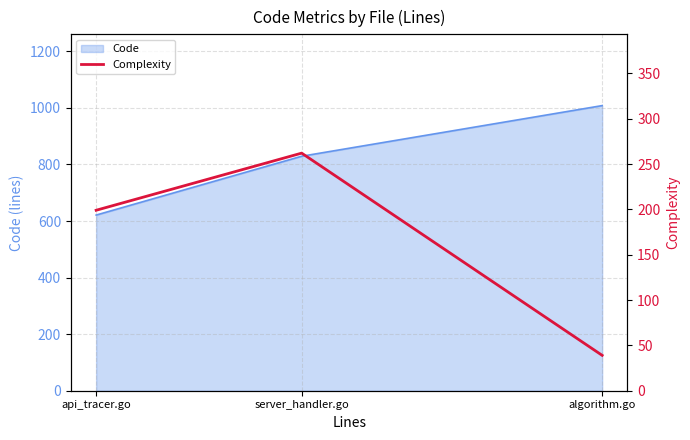

What is the ratio of the value at server_handler.go to the value at api_tracer.go?

1.3